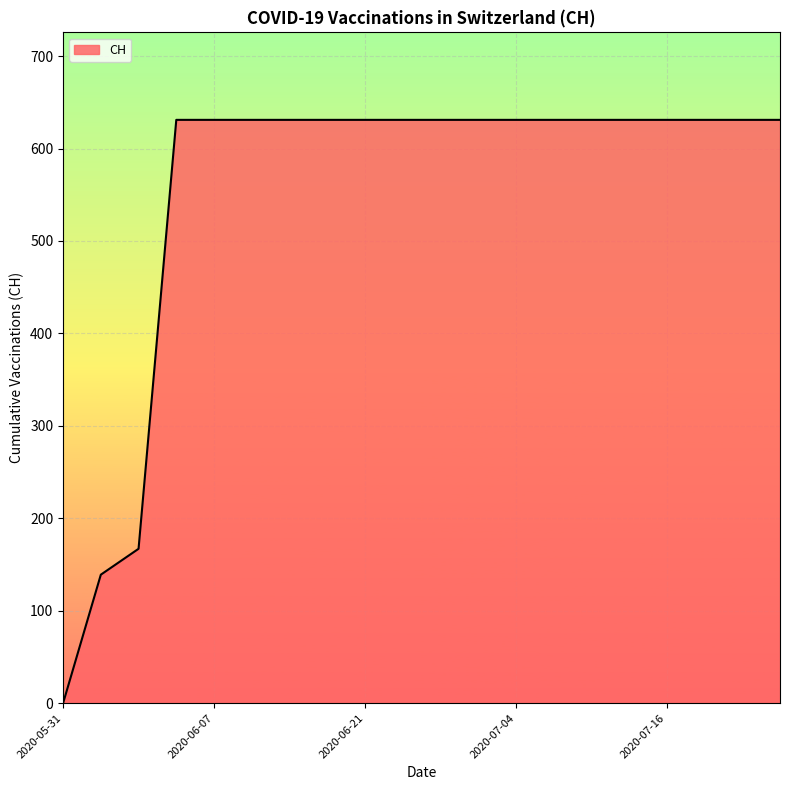

Is it true that the value at 2020-06-07 is 631?

True